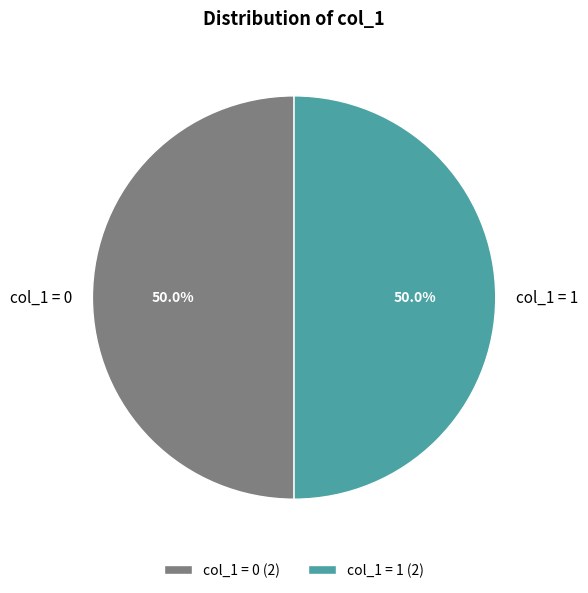

Is the sum of col_1 = 1 and col_1 = 0 greater than half?

Yes